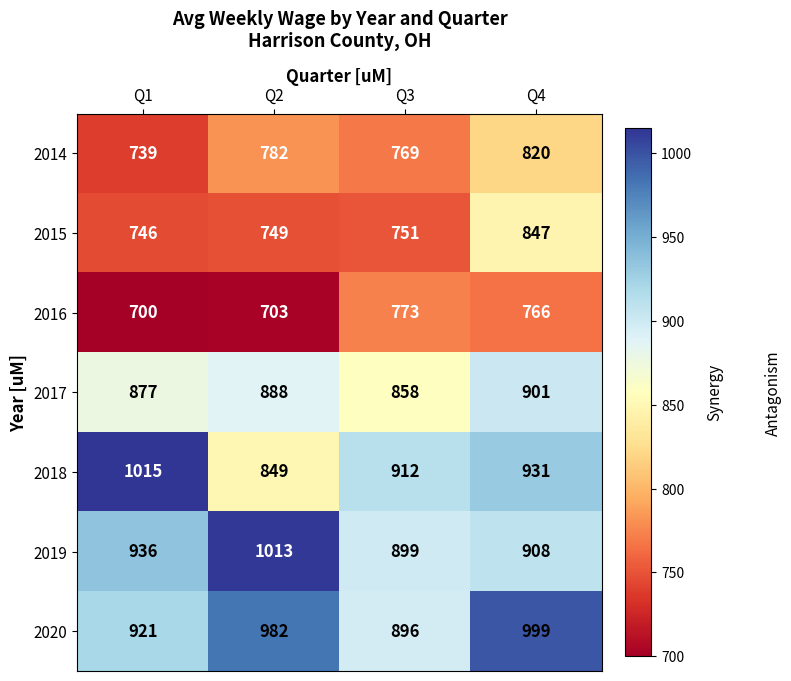

What is the maximum value for 2019?

1013